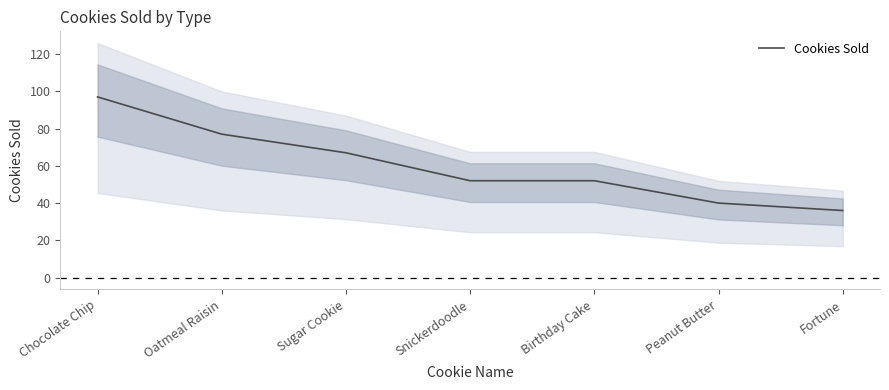

Where is the data nearest to the value 66?

Sugar Cookie